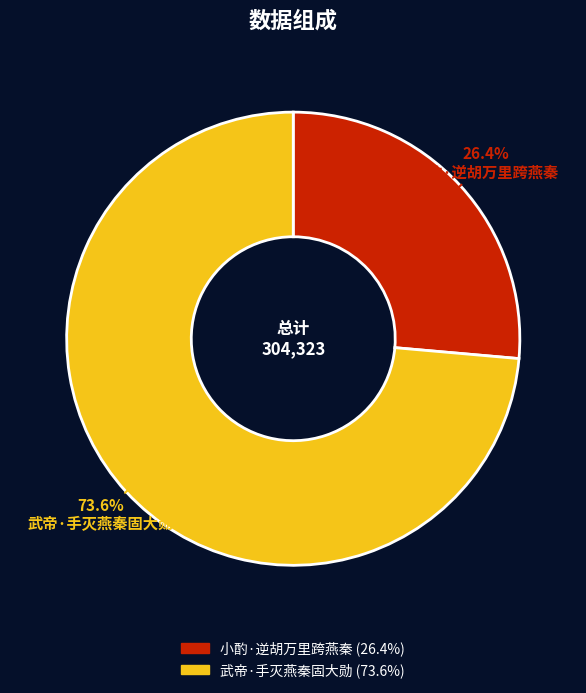

What percentage is the 小酌·逆胡万里跨燕秦 slice, to the nearest percent?

26%